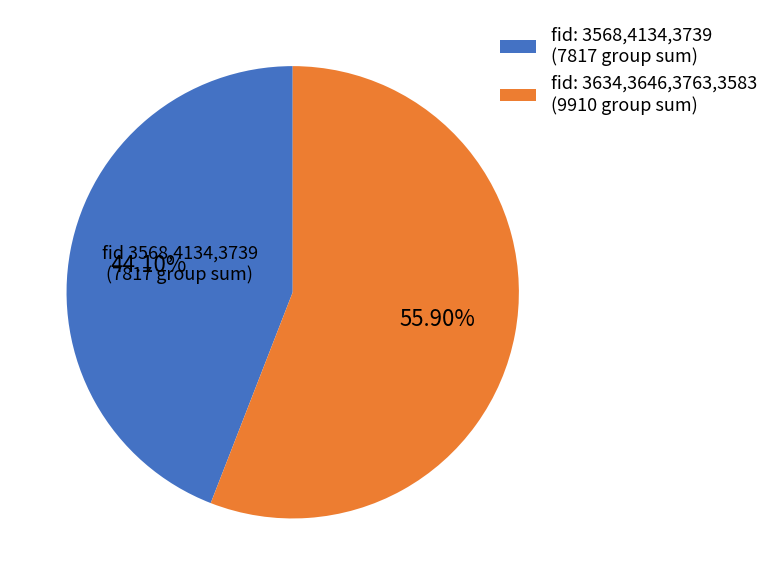

Rank the categories by value from lowest to highest.

fid: 3568,4134,3739 (7817 group sum), fid: 3634,3646,3763,3583 (9910 group sum)